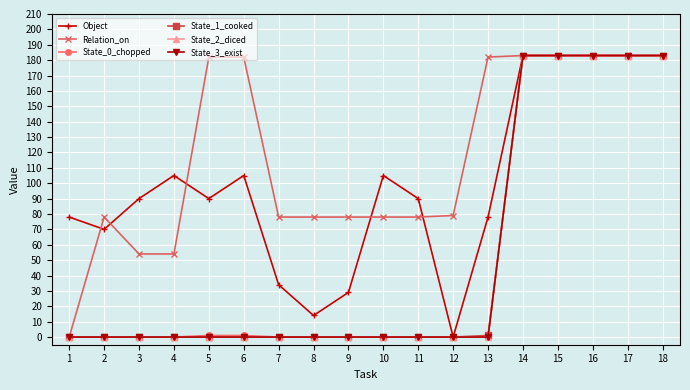

True or false: State_0_chopped has more than 1 interior local peaks.

False